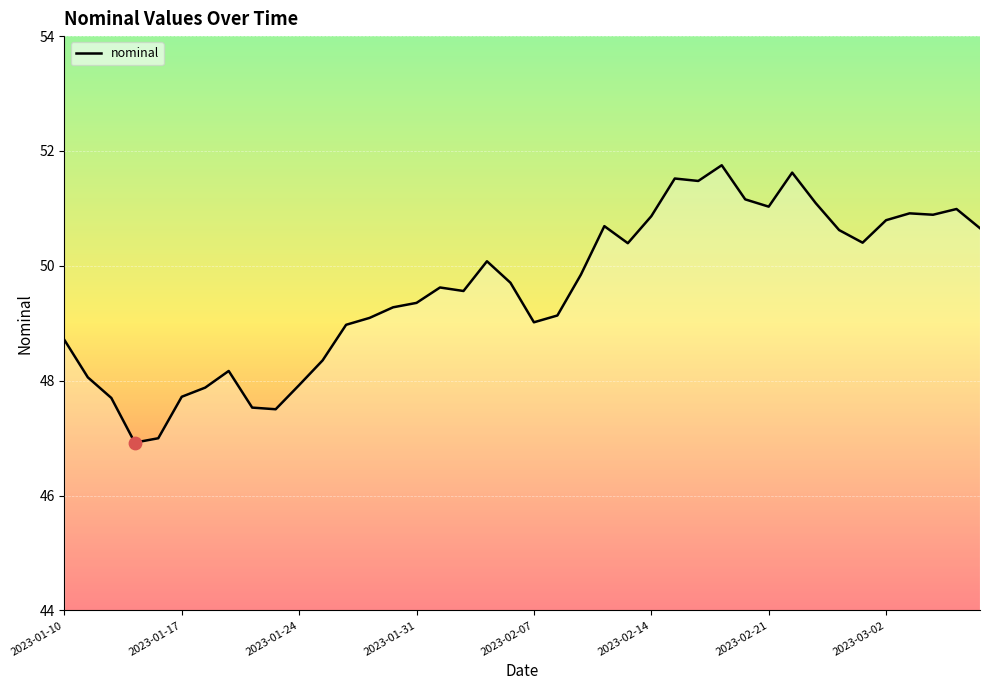

What is the greatest value displayed?

51.8